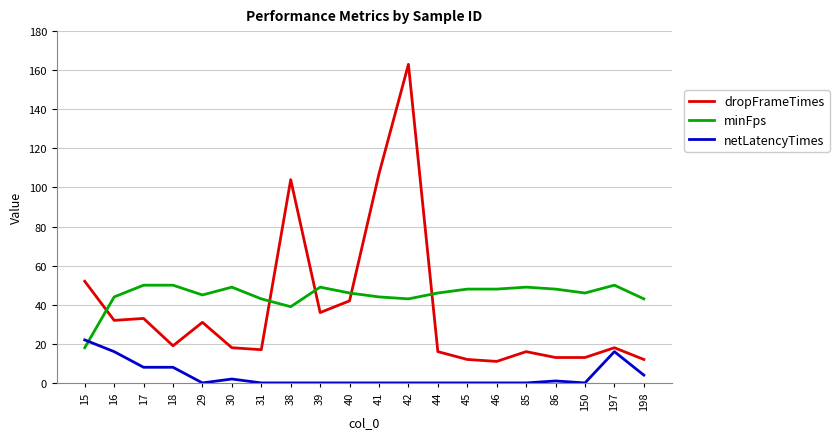

True or false: dropFrameTimes has more than 1 interior local peaks.

True